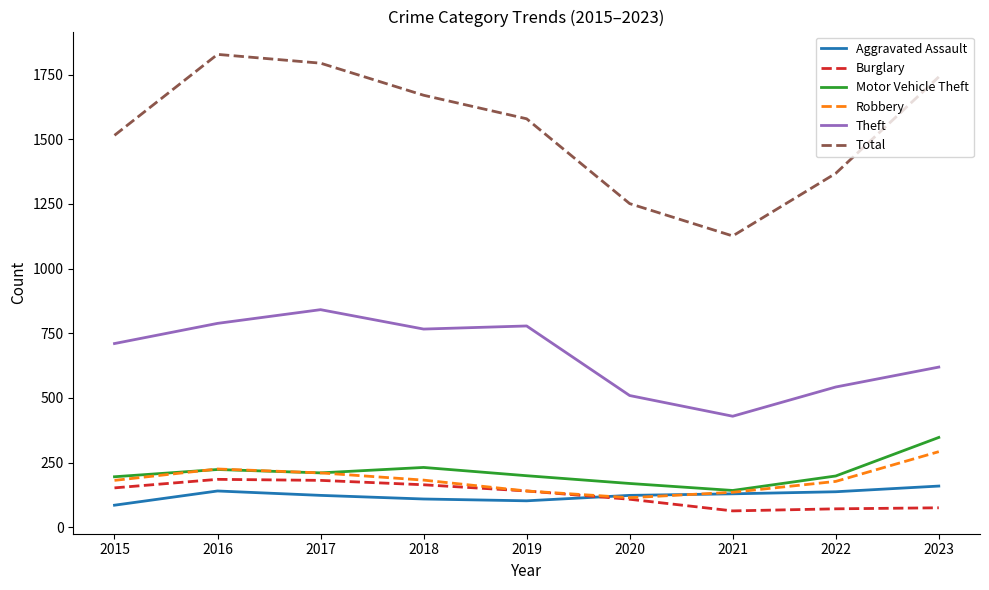

Between which two adjacent categories do Aggravated Assault and Robbery first intersect?

2019 and 2020